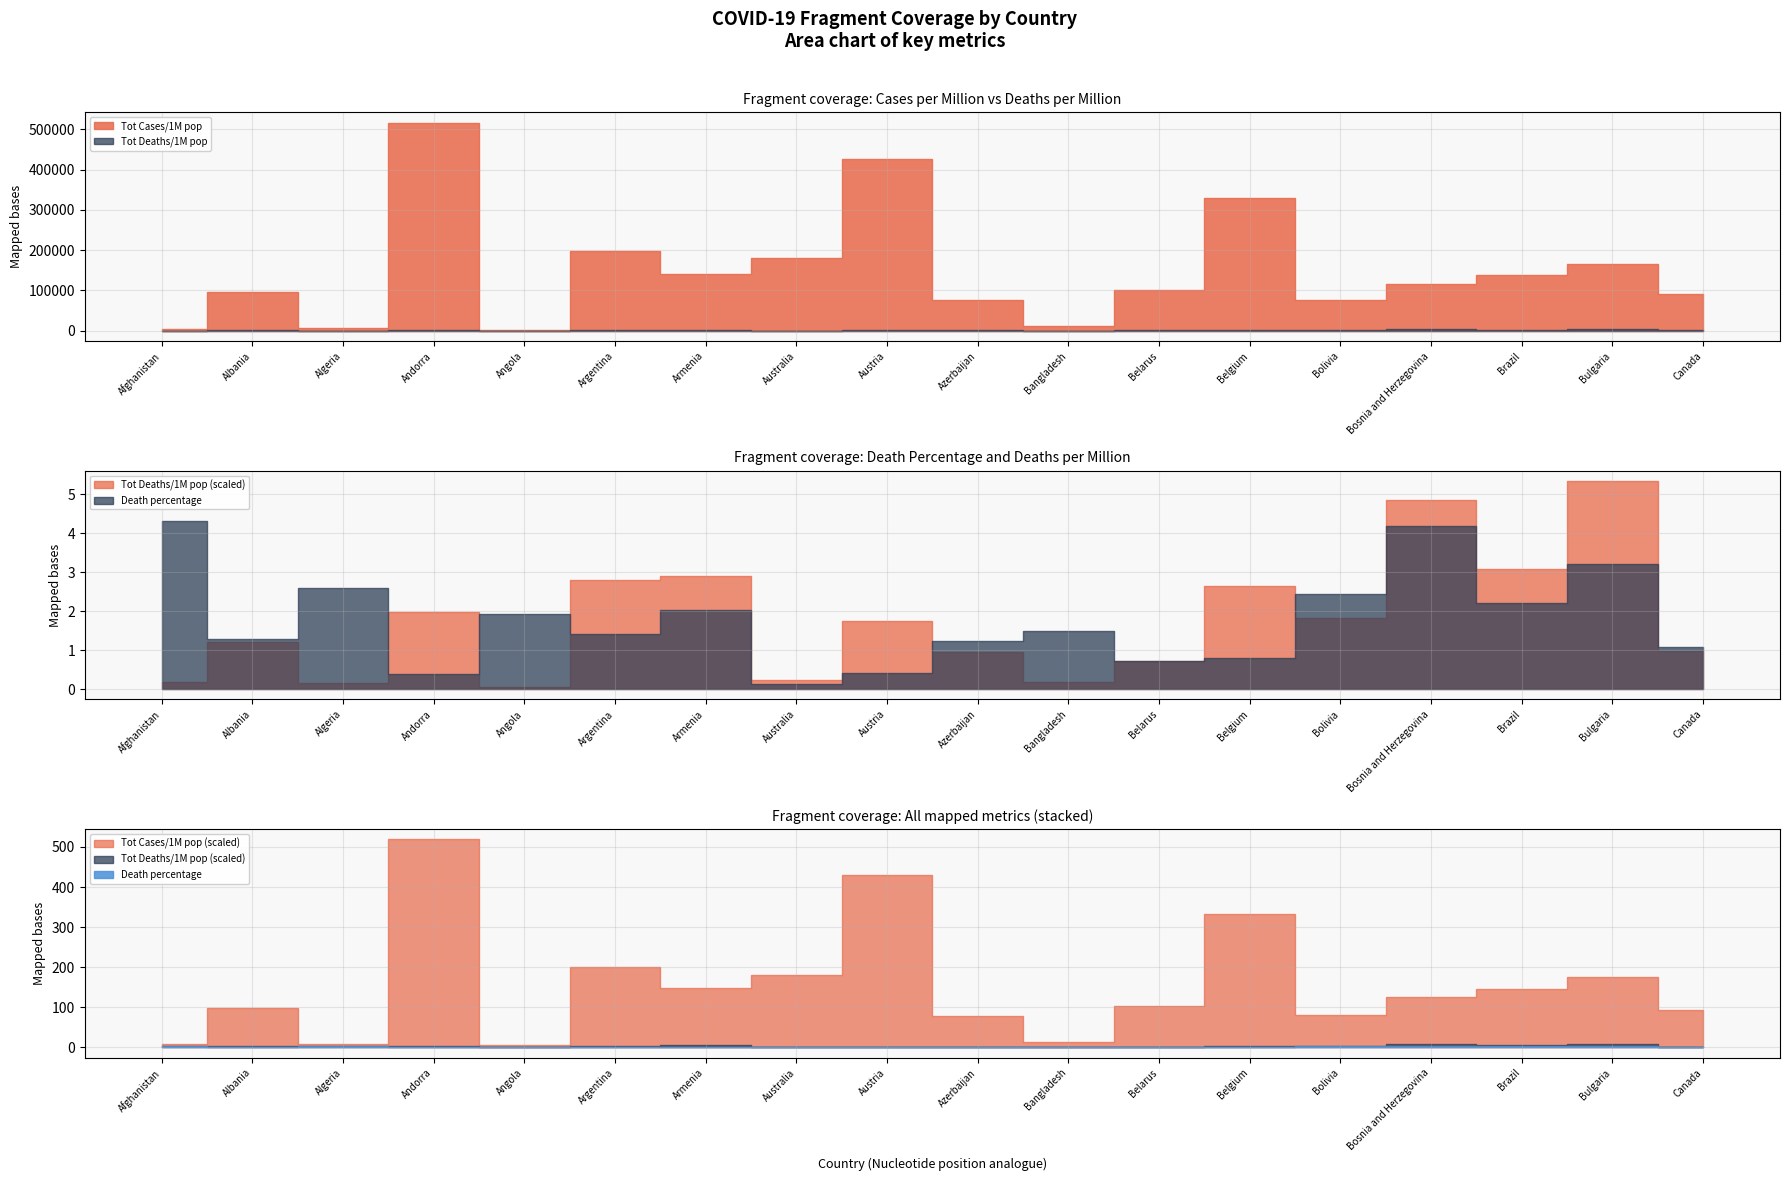

Read the Tot Cases/1M pop value at Austria.

427353.0